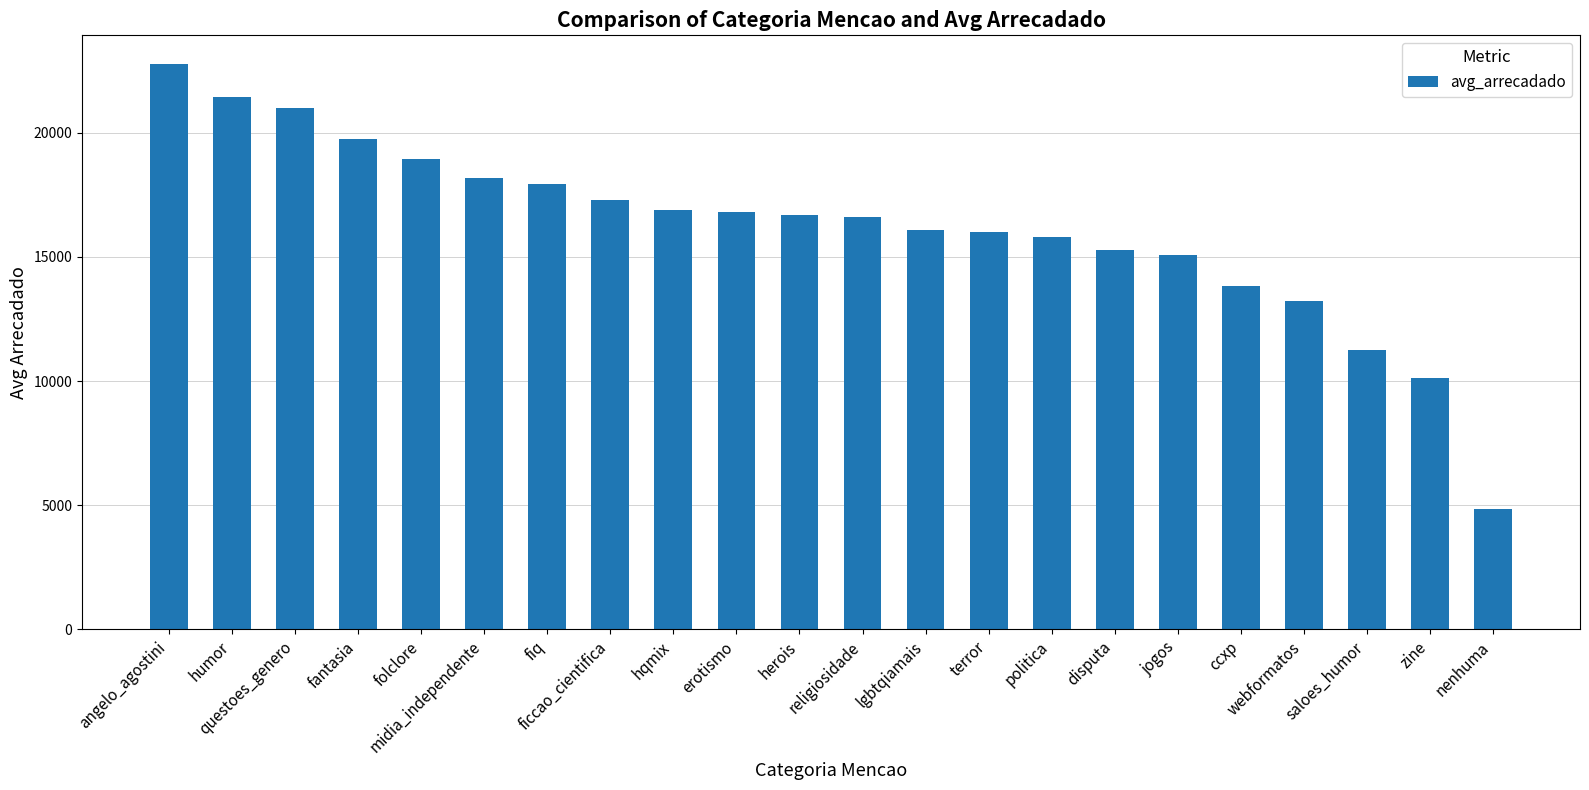

What is the sum of all values?

355721.8